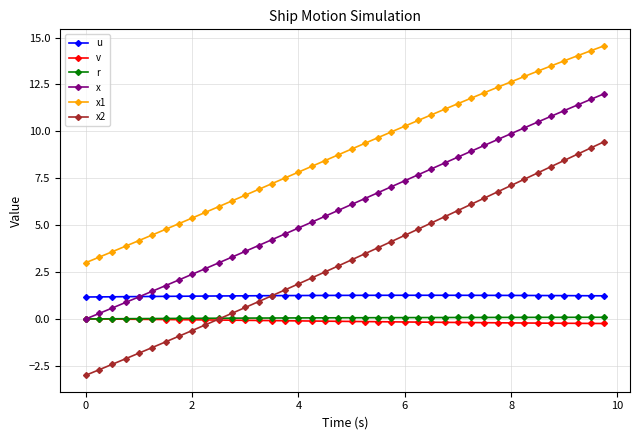

What is the lowest value of the x1 series?

3.0